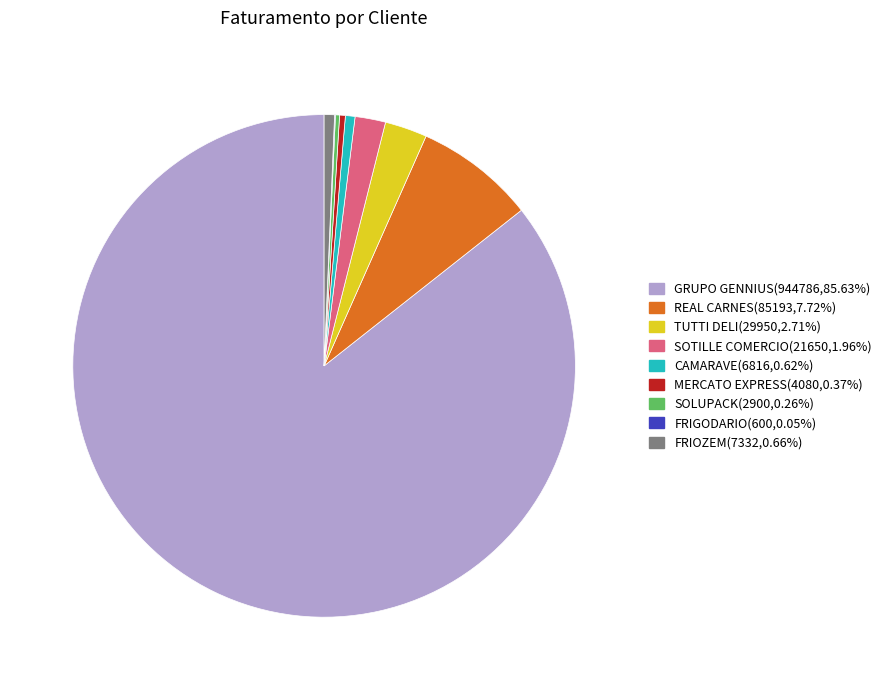

Do REAL CARNES and SOTILLE COMERCIO together represent more than half of the pie?

No